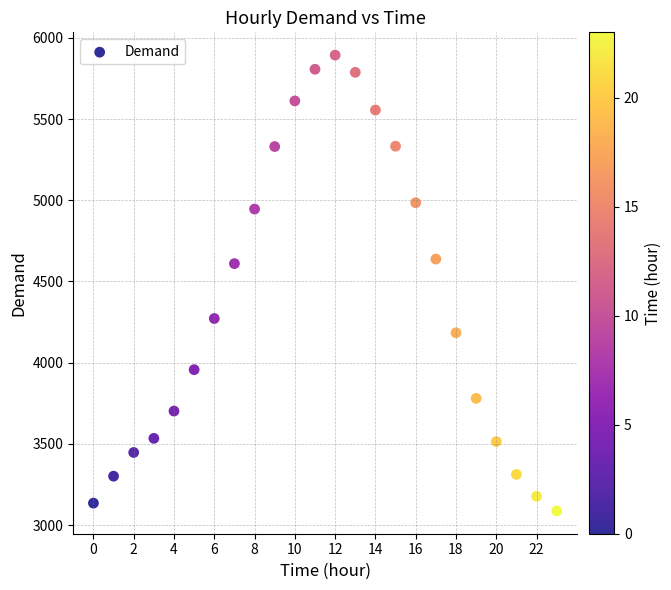

What is the range of Y values (max minus min)?

2807